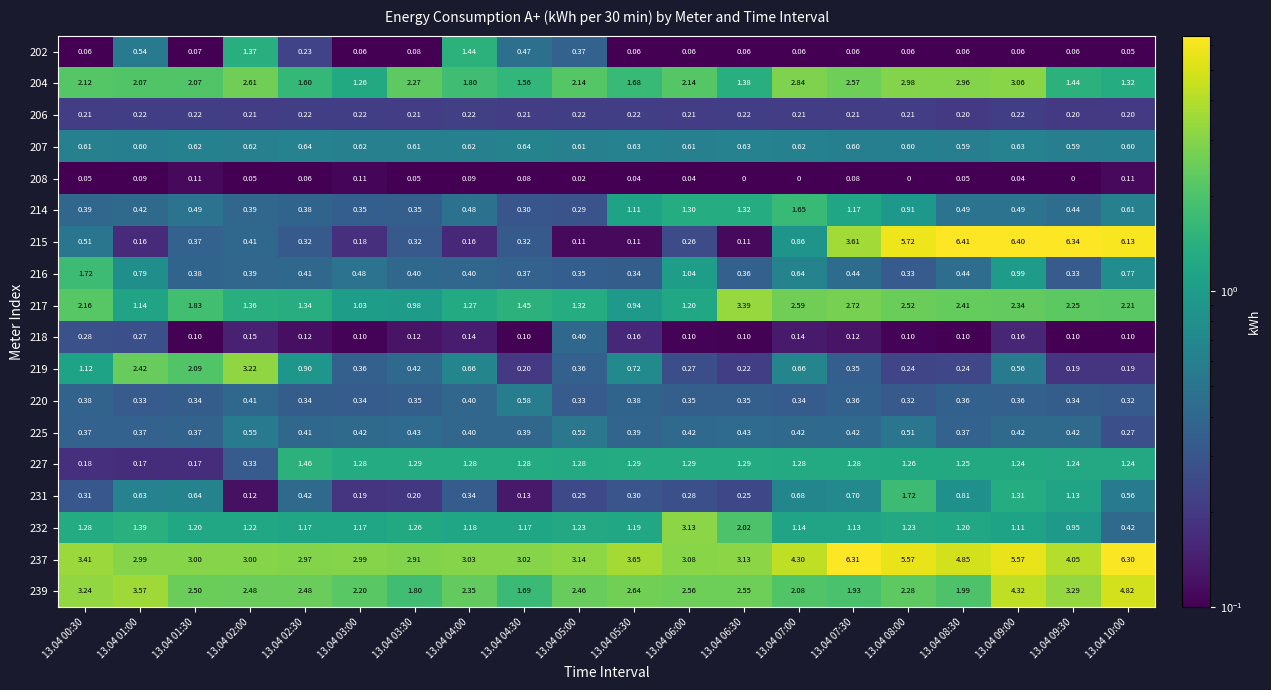

Is the value of 204 at 13.04 07:30 greater than the value of 214 at 13.04 05:00?

Yes